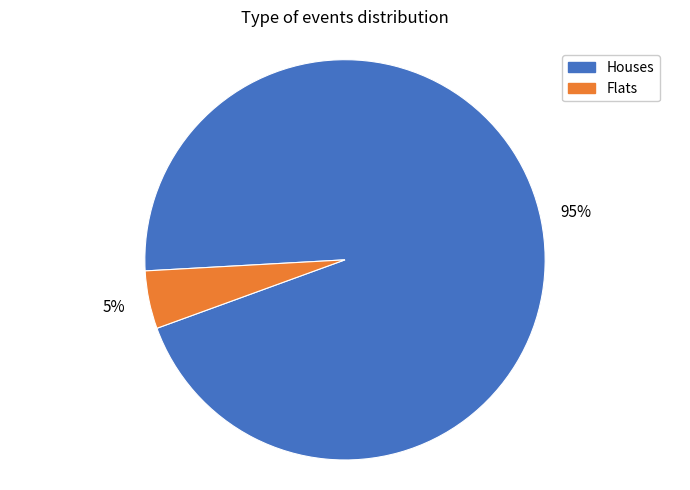

Which slice is the largest?

Houses